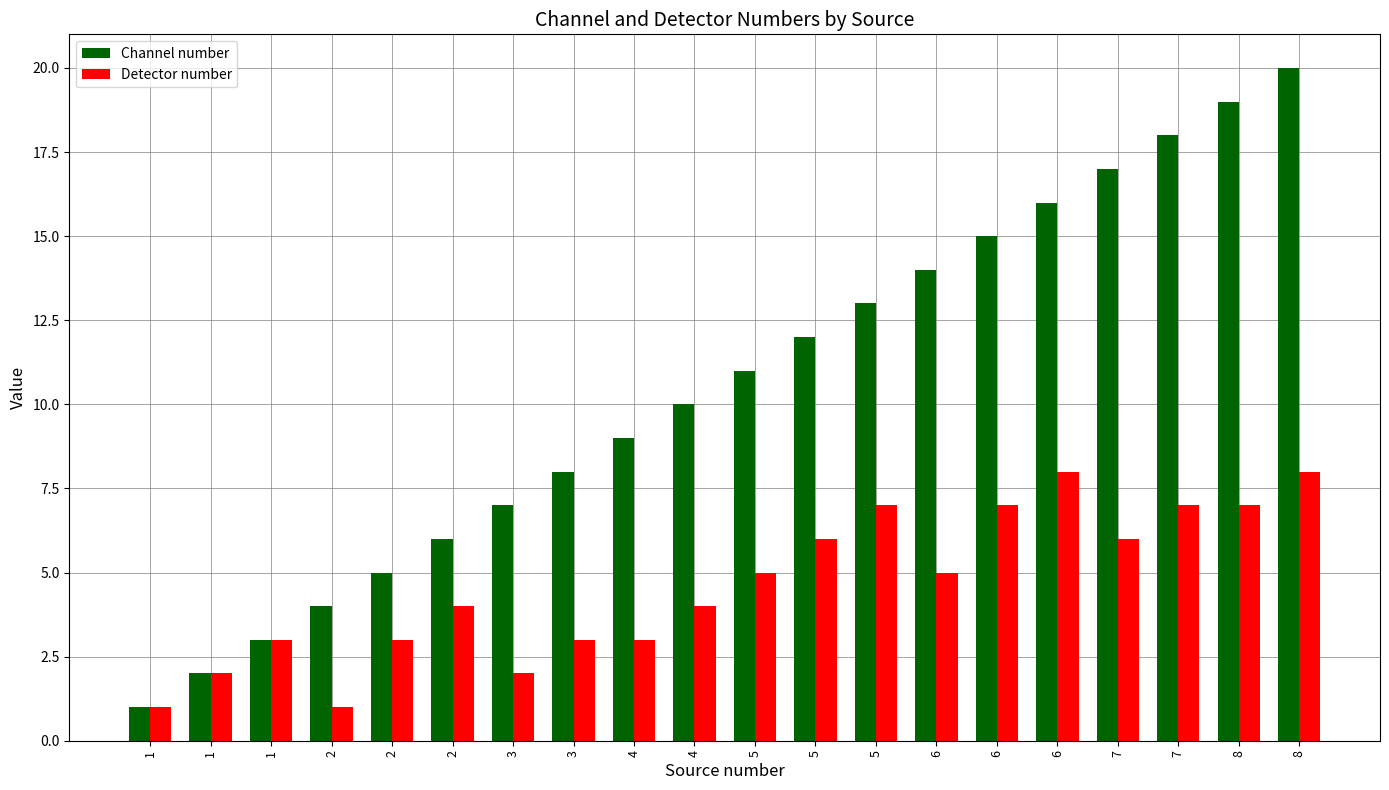

What is the value of the Detector number bar at the 10th from the left?

3